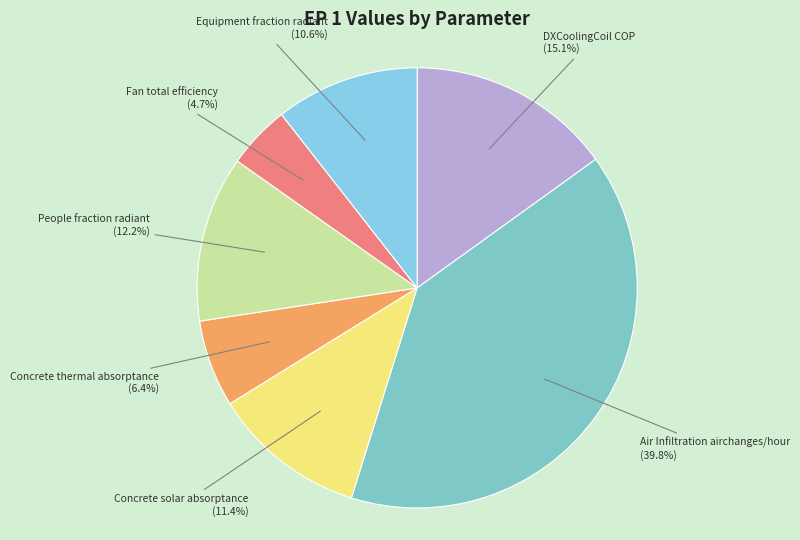

Which has a higher value, Air Infiltration airchanges/hour or Equipment fraction radiant?

Air Infiltration airchanges/hour